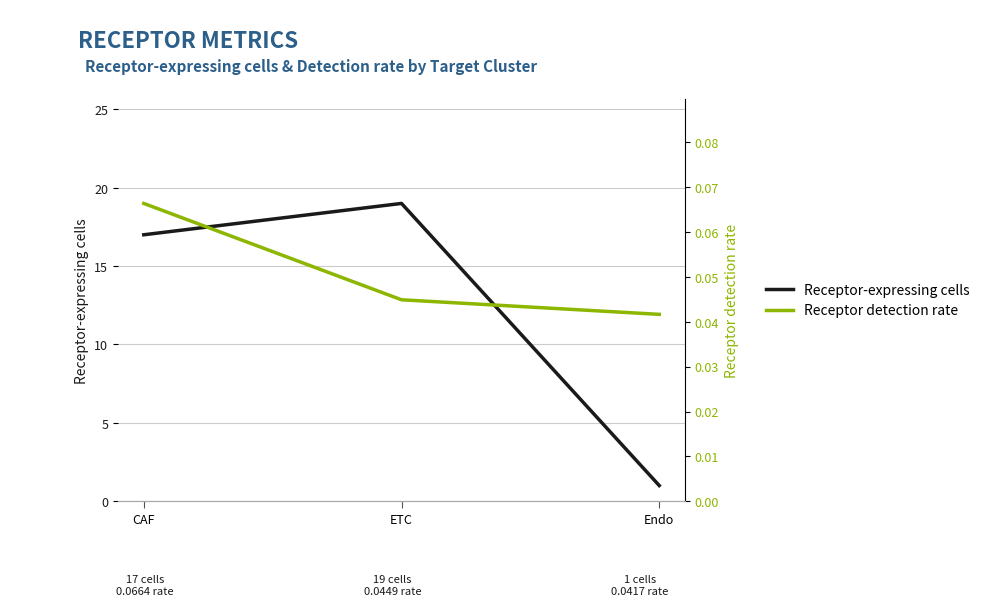

Reading right to left, extract all data points from this chart.

Receptor-expressing cells: 1.0	19.0	17.0
Receptor detection rate: 0.0	0.0	0.1